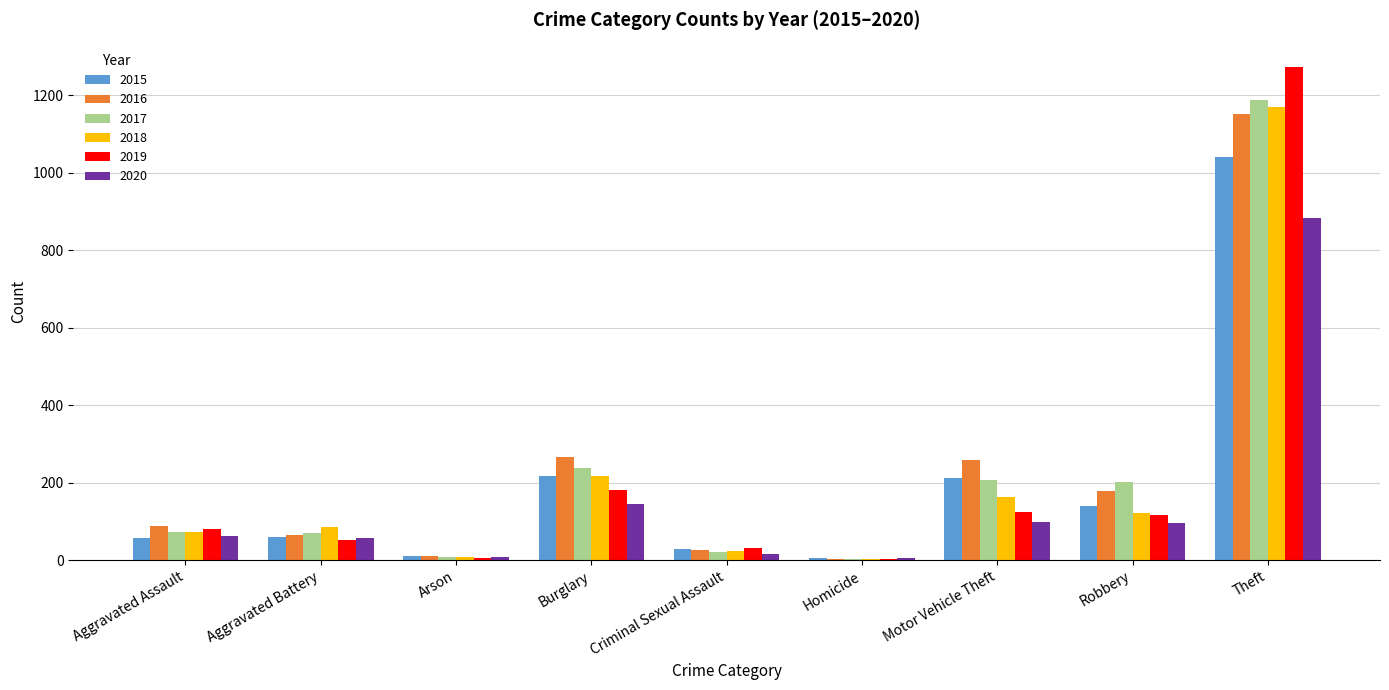

At which category is the sum across all series the highest?

Theft